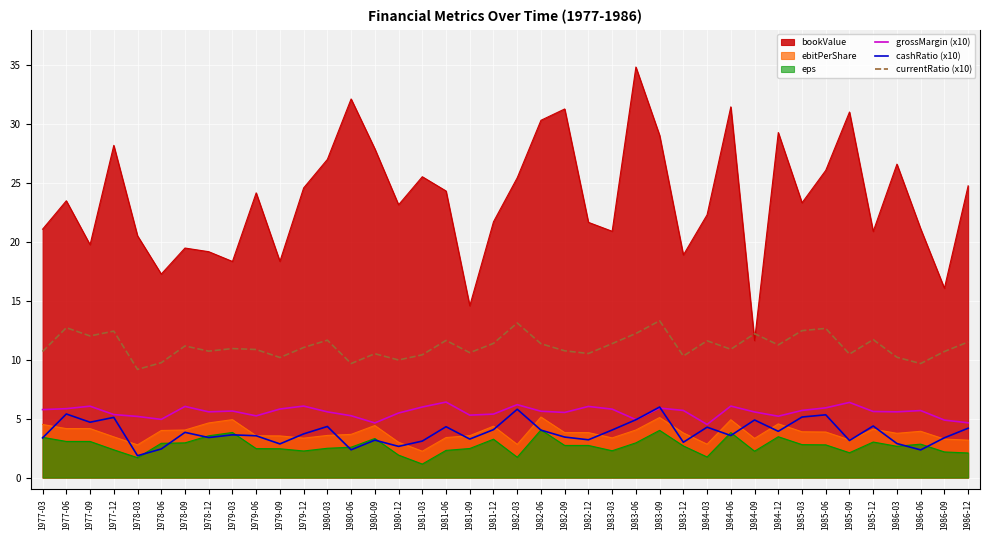

Is the value of currentRatio (x10) at 1980-09 greater than the value of ebitPerShare at 1986-03?

Yes